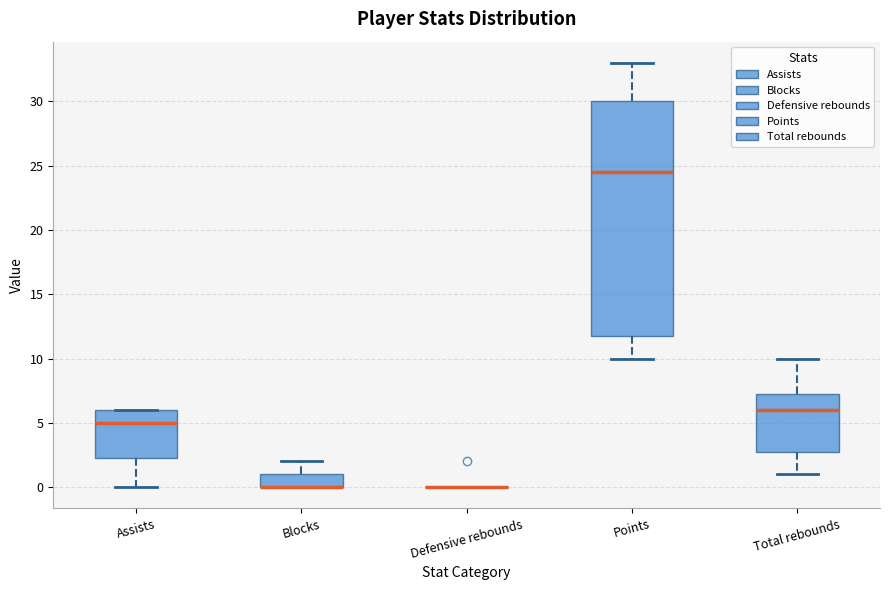

Comparing the boxes themselves (not the whiskers), which one is the tallest?

Points